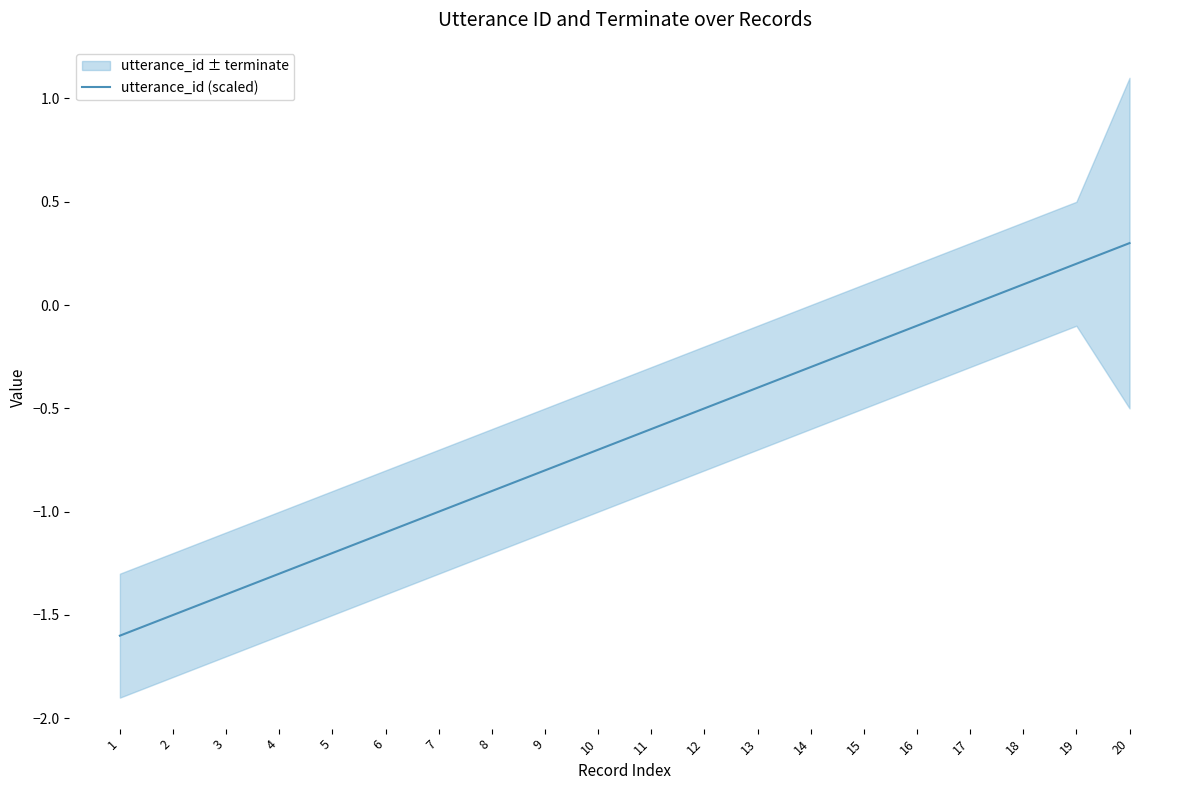

Rank the categories by value from lowest to highest.

1, 2, 3, 4, 5, 6, 7, 8, 9, 10, 11, 12, 13, 14, 15, 16, 17, 18, 19, 20